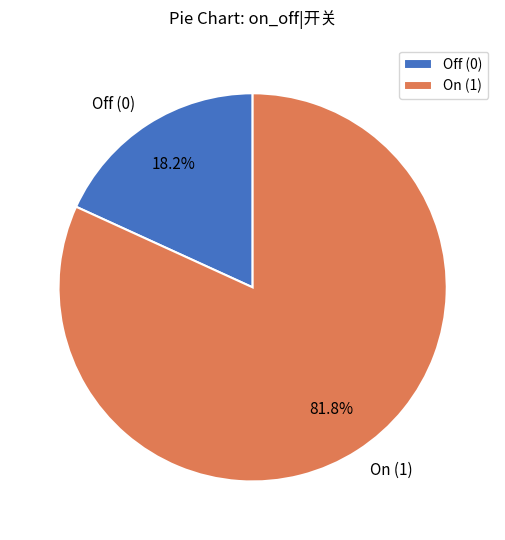

Rank the categories by value from highest to lowest.

On (1), Off (0)